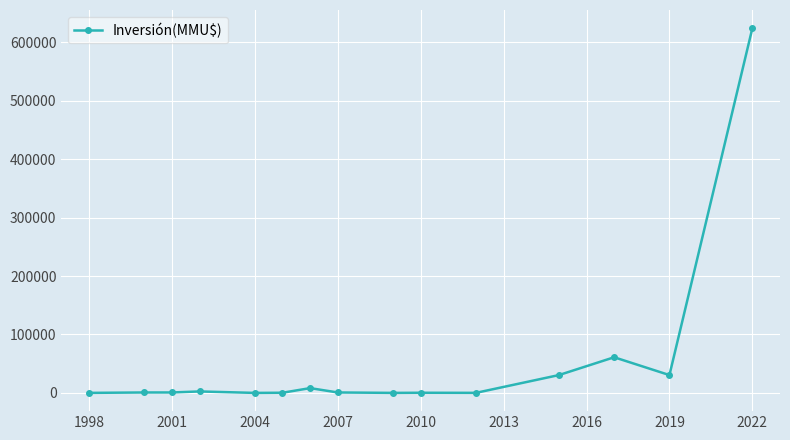

How many data points are less than 744?

7